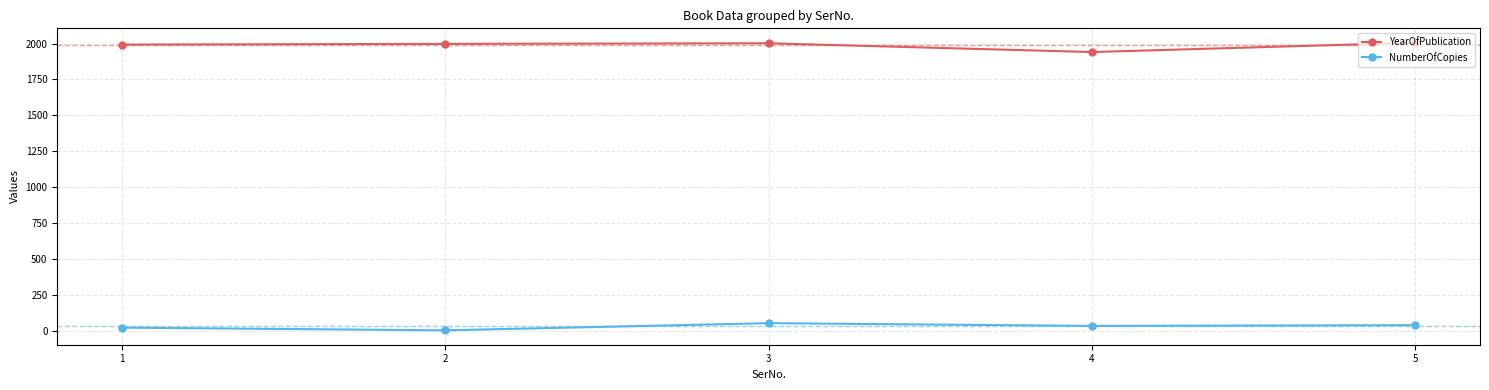

What are all the series names shown in the legend?

YearOfPublication, NumberOfCopies